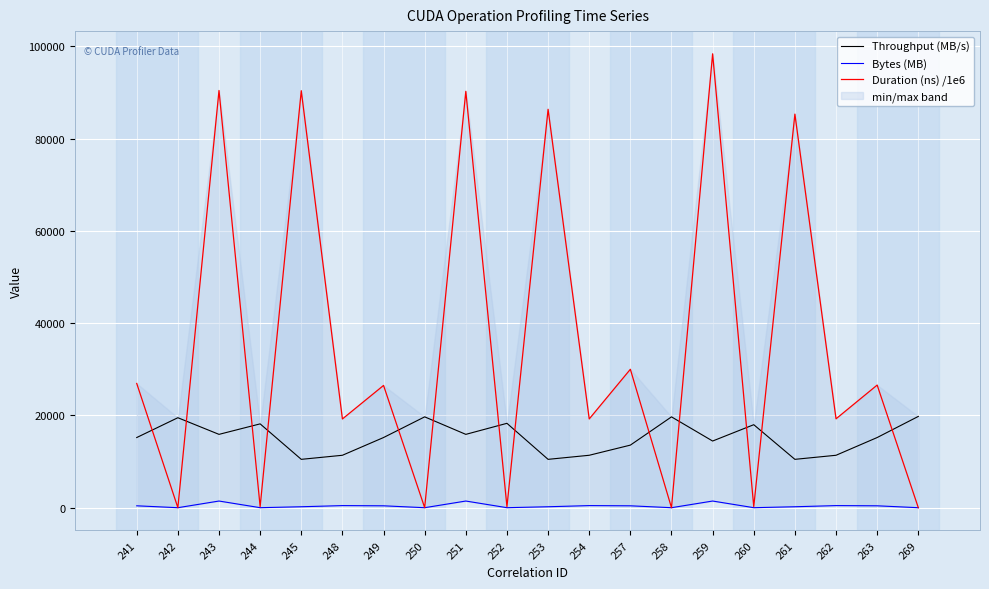

Rank the series at 252 from highest to lowest value.

Throughput (MB/s), Duration (ns) /1e6, Bytes (MB)